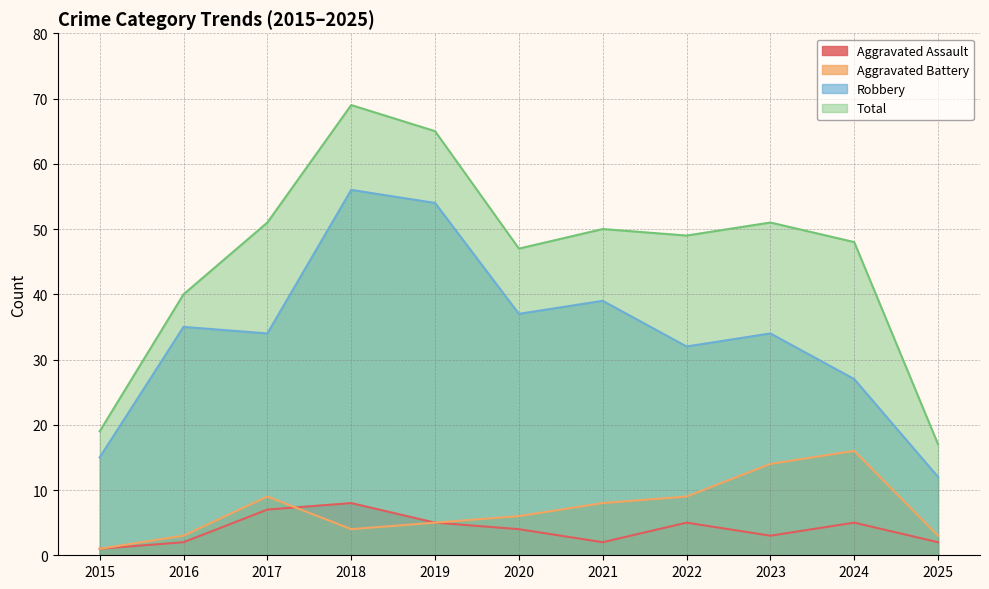

What is the sum of all Robbery values?

375